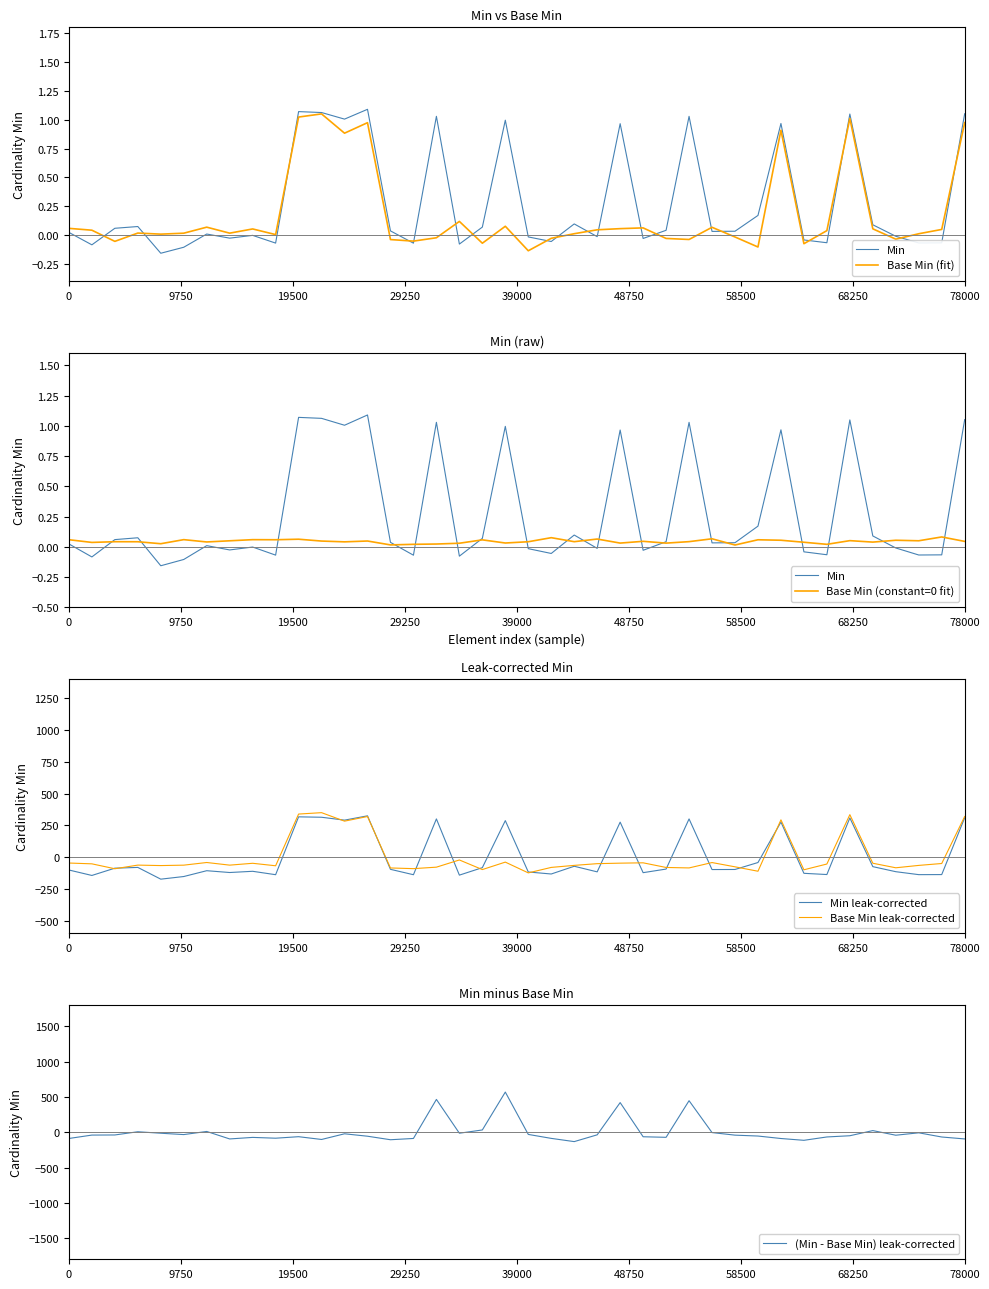

What is the highest value of the Base Min leak-corrected series?

349.8